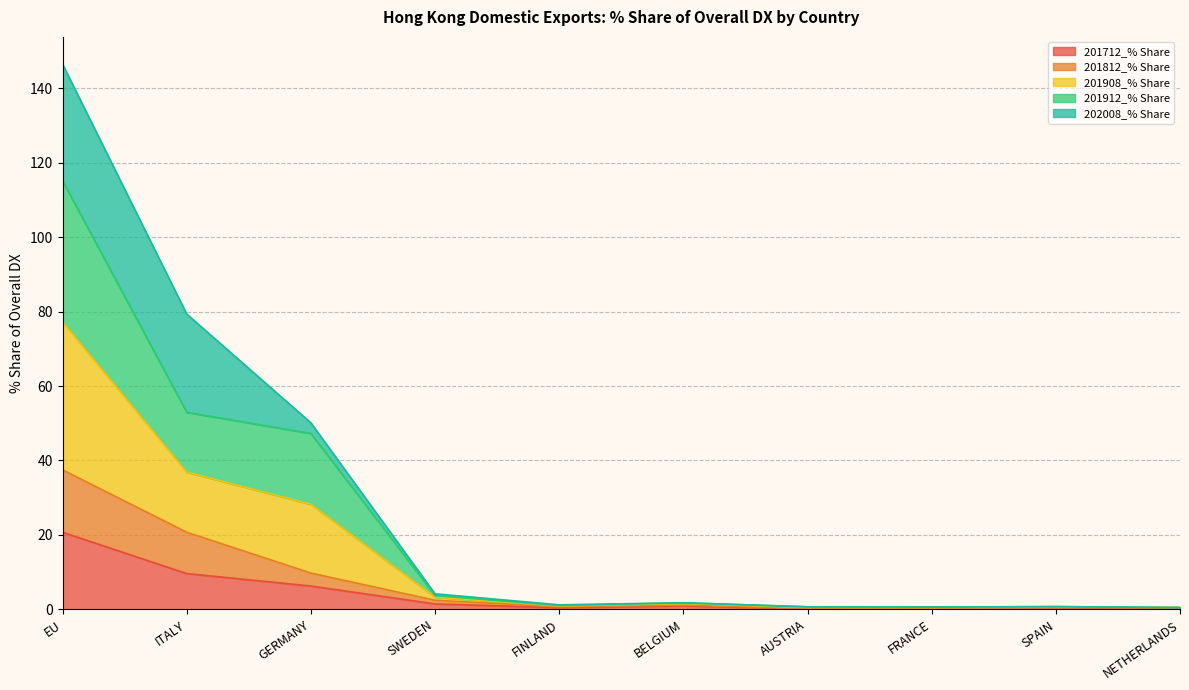

Which series has the largest range (max minus min)?

201908_% Share